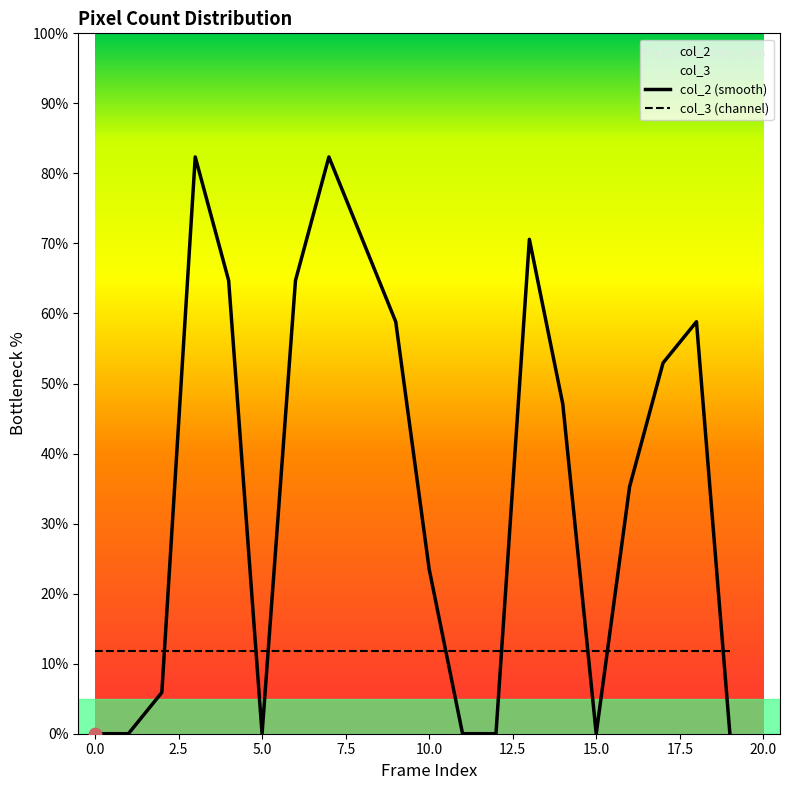

What is the total value across all series at 12?

11.8